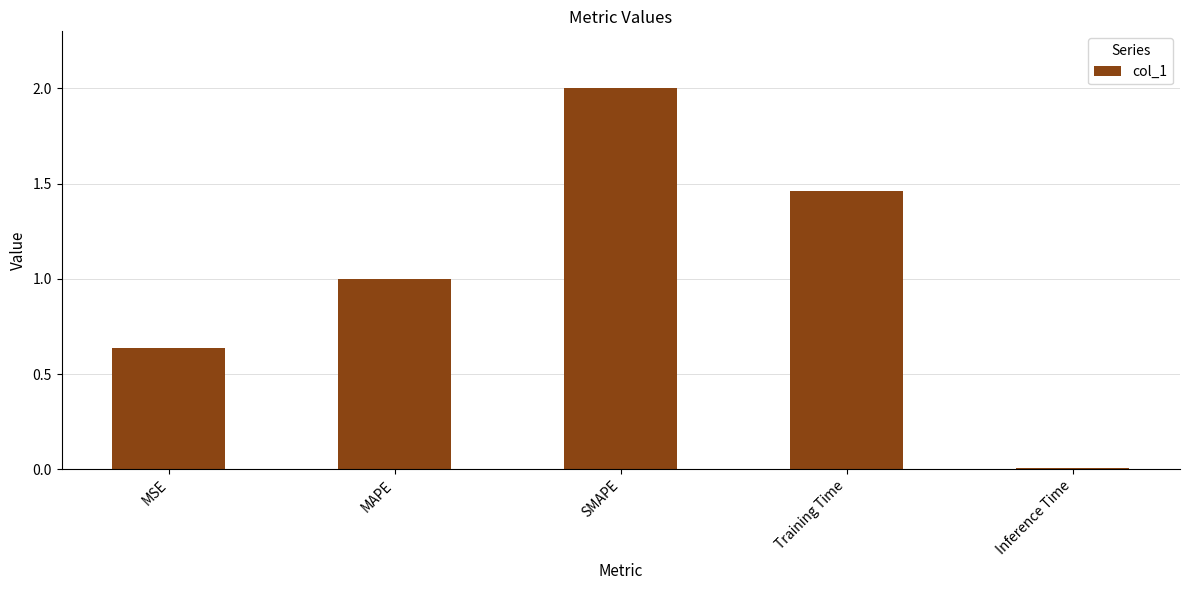

How many data points are less than 1?

2